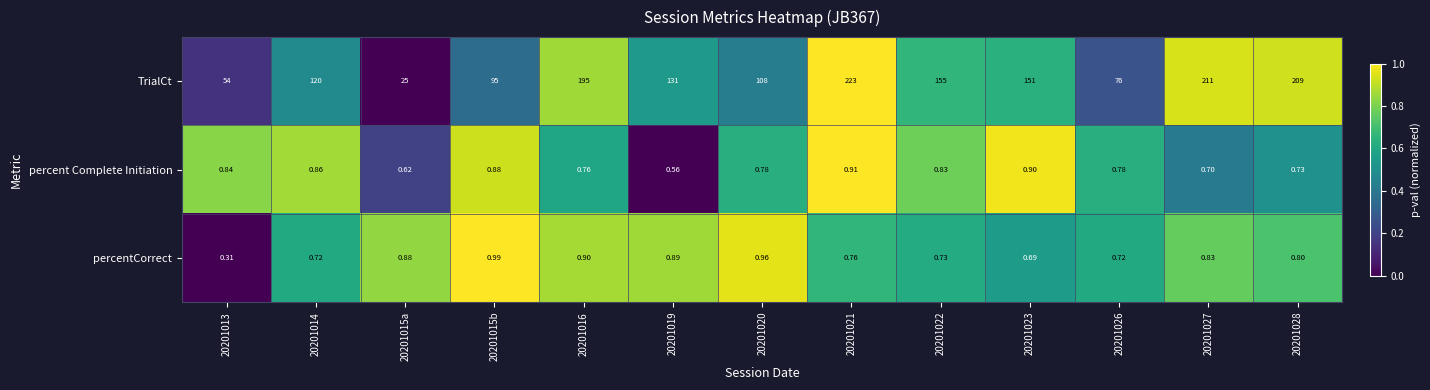

Is the value of percent Complete Initiation at 20201021 greater than the value of TrialCt at 20201028?

No